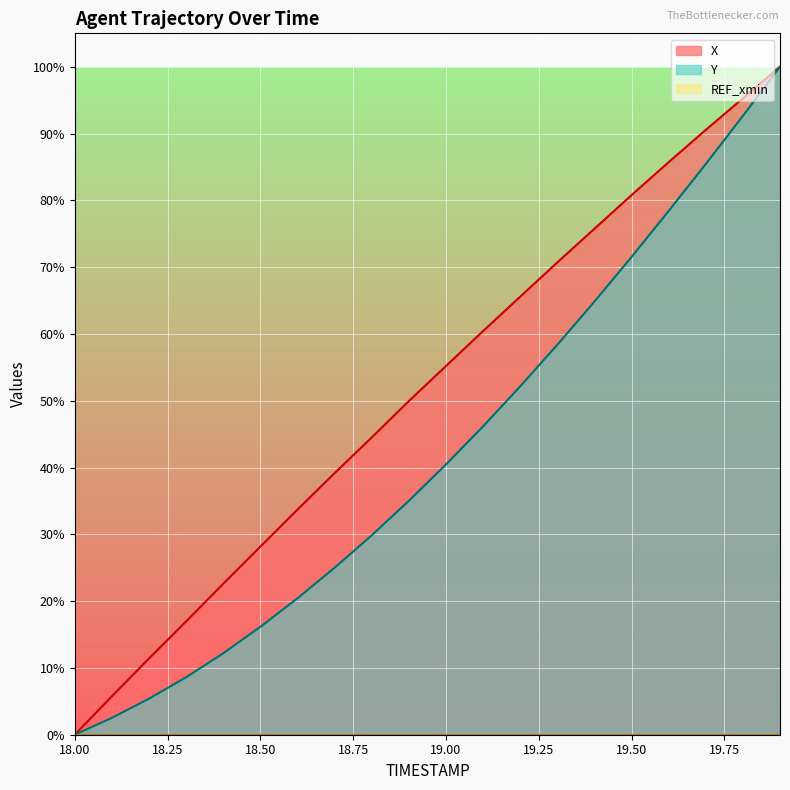

What position from the right is 18.0?

20